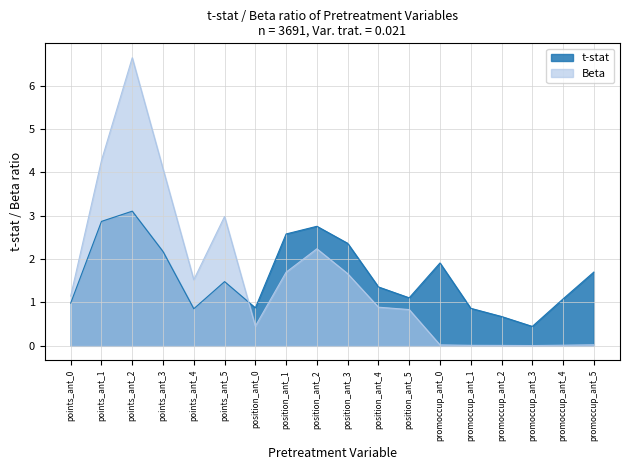

Between promoccup_ant_3 and position_ant_0, which is larger?

position_ant_0